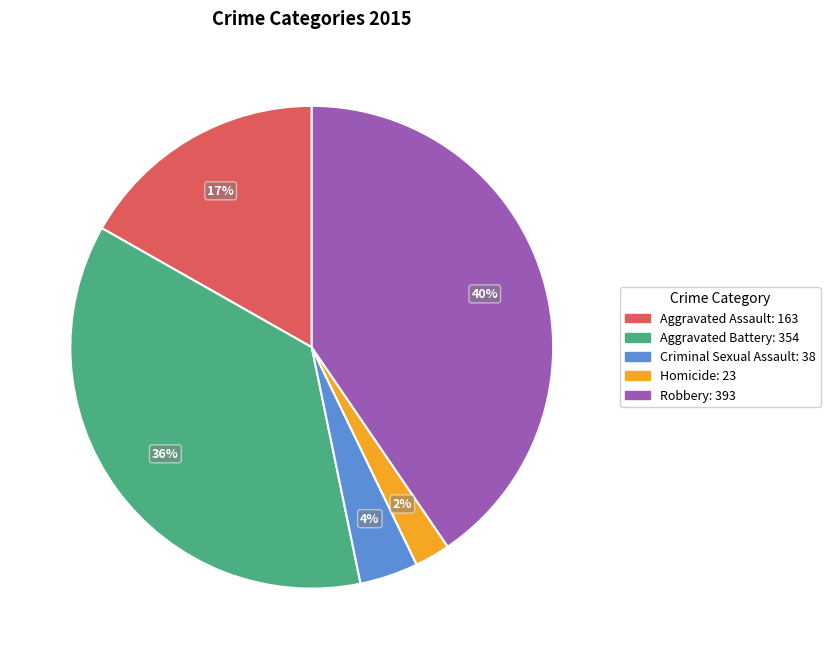

Count the number of slices in the pie.

5